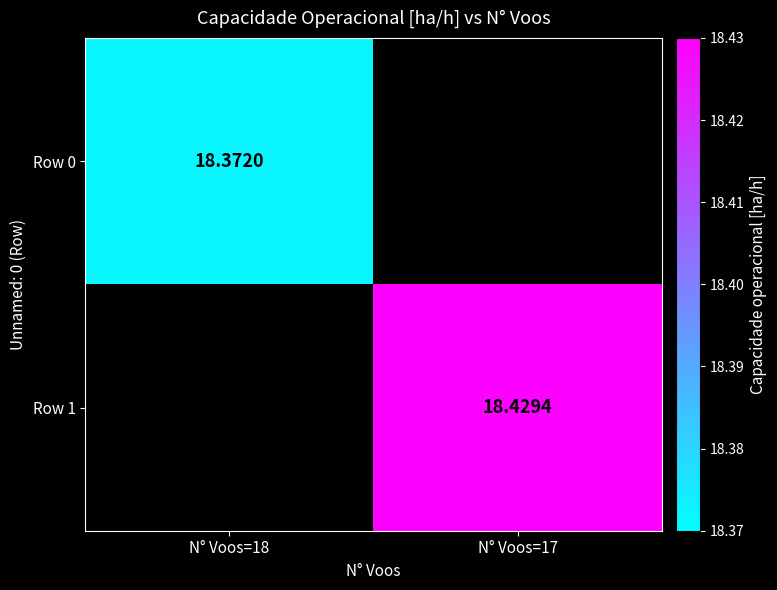

Is the value of Row 0 at N° Voos=18 greater than the value of Row 1 at N° Voos=17?

No